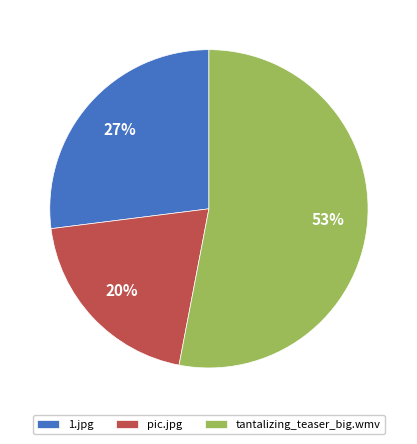

The tantalizing_teaser_big.wmv slice represents 53% of the pie. True or false?

True